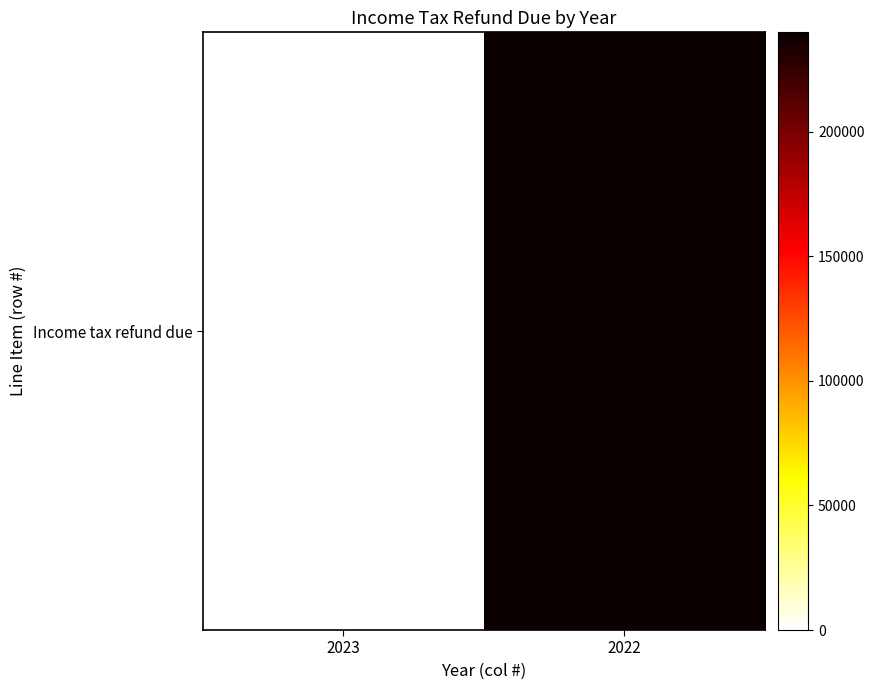

True or false: the data shows -81249 at 2023.

False